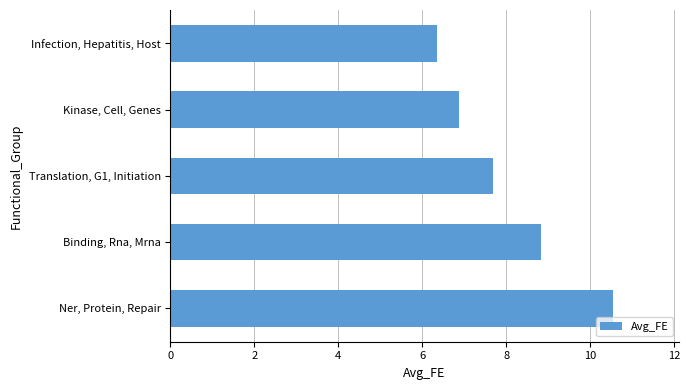

Does the chart contain stacked bars?

No